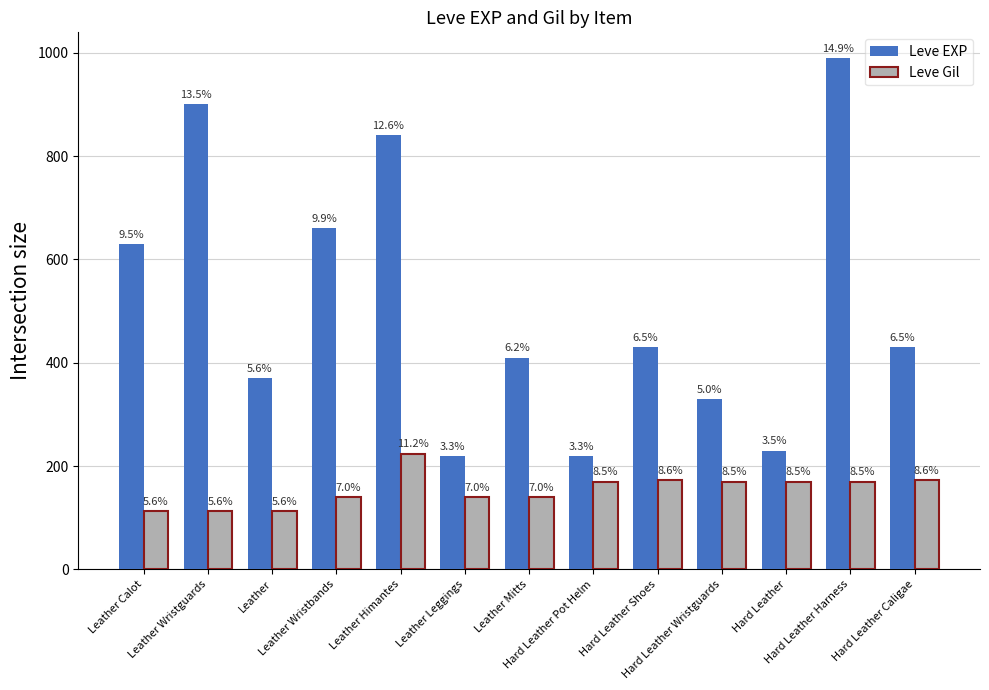

Which series changed the most between Leather Leggings and Hard Leather Harness?

Leve EXP